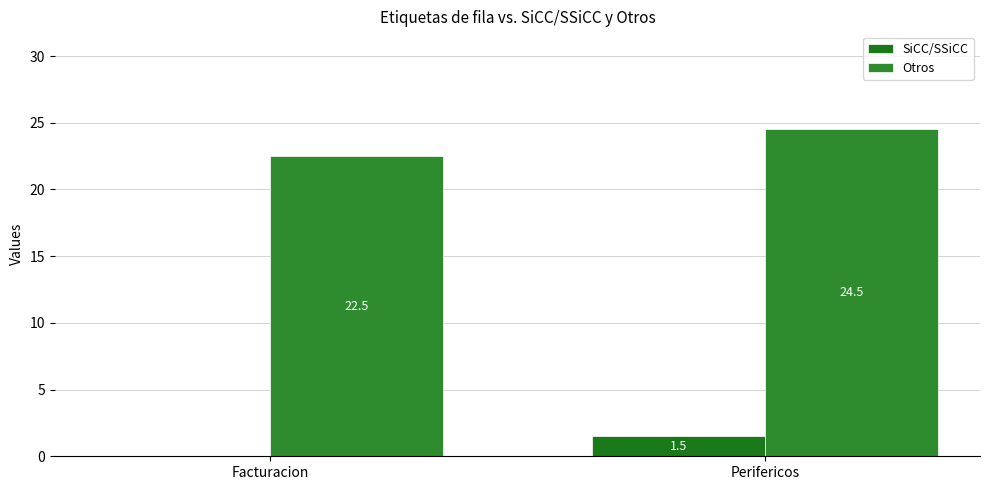

Are the bars horizontal?

No